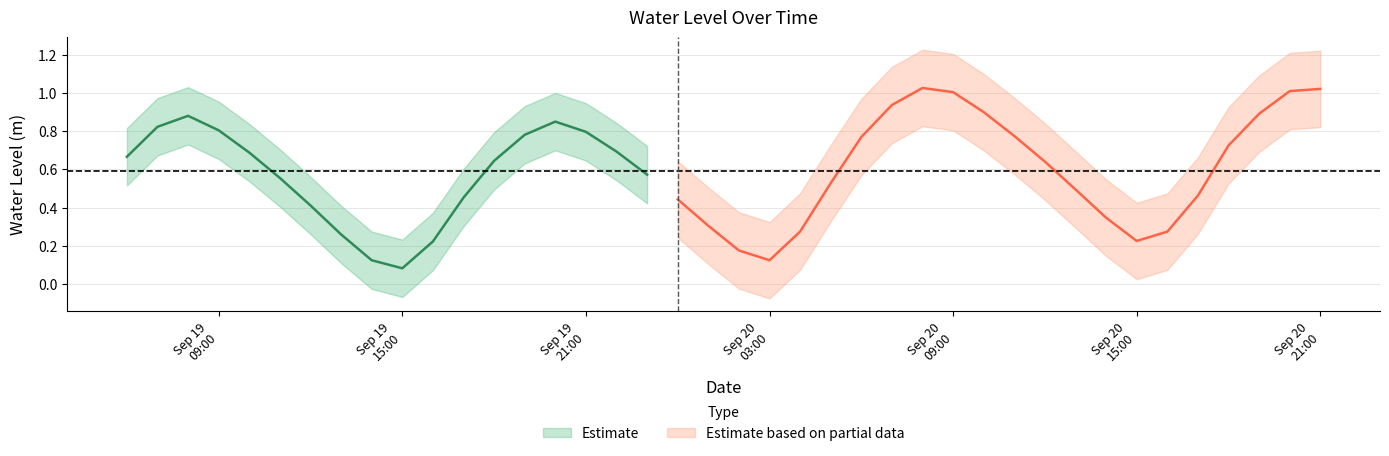

Reading right to left, what are all the values shown in this chart?

2025-09-20 21:00:00=1.0	2025-09-20 20:00:00=1.0	2025-09-20 19:00:00=0.9	2025-09-20 18:00:00=0.7	2025-09-20 17:00:00=0.5	2025-09-20 16:00:00=0.3	2025-09-20 15:00:00=0.2	2025-09-20 14:00:00=0.3	2025-09-20 13:00:00=0.5	2025-09-20 12:00:00=0.6	2025-09-20 11:00:00=0.8	2025-09-20 10:00:00=0.9	2025-09-20 09:00:00=1.0	2025-09-20 08:00:00=1.0	2025-09-20 07:00:00=0.9	2025-09-20 06:00:00=0.8	2025-09-20 05:00:00=0.5	2025-09-20 04:00:00=0.3	2025-09-20 03:00:00=0.1	2025-09-20 02:00:00=0.2	2025-09-20 01:00:00=0.3	2025-09-20 00:00:00=0.4	2025-09-19 23:00:00=0.6	2025-09-19 22:00:00=0.7	2025-09-19 21:00:00=0.8	2025-09-19 20:00:00=0.8	2025-09-19 19:00:00=0.8	2025-09-19 18:00:00=0.6	2025-09-19 17:00:00=0.5	2025-09-19 16:00:00=0.2	2025-09-19 15:00:00=0.1	2025-09-19 14:00:00=0.1	2025-09-19 13:00:00=0.3	2025-09-19 12:00:00=0.4	2025-09-19 11:00:00=0.6	2025-09-19 10:00:00=0.7	2025-09-19 09:00:00=0.8	2025-09-19 08:00:00=0.9	2025-09-19 07:00:00=0.8	2025-09-19 06:00:00=0.7